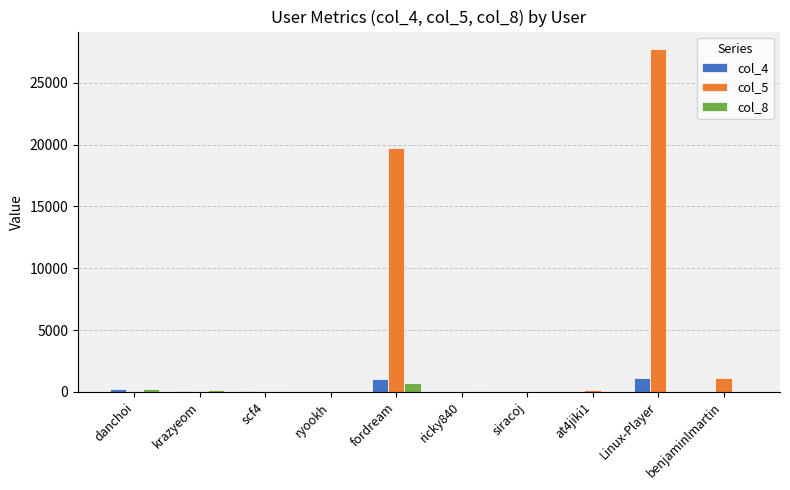

At which label does col_5 reach its peak?

Linux-Player